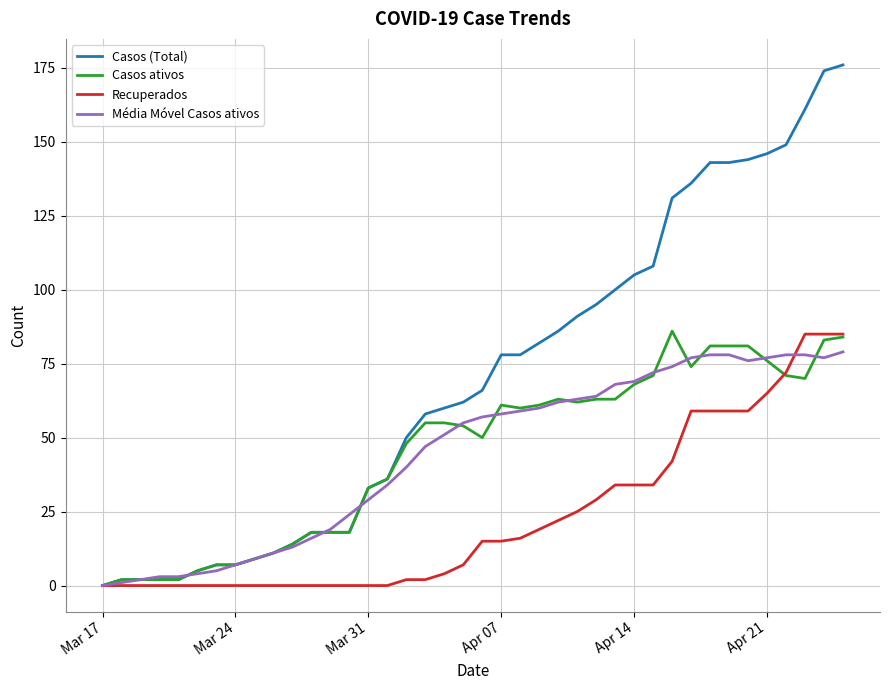

Which series has the largest range (max minus min)?

Casos (Total)